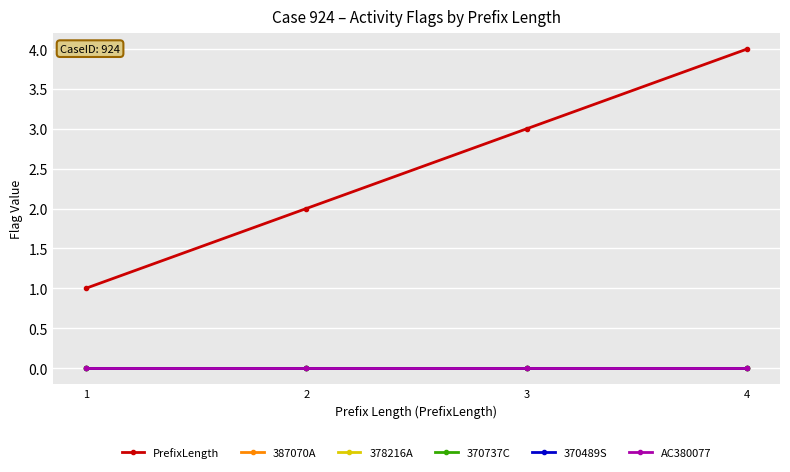

Does the chart have visible grid lines?

Yes